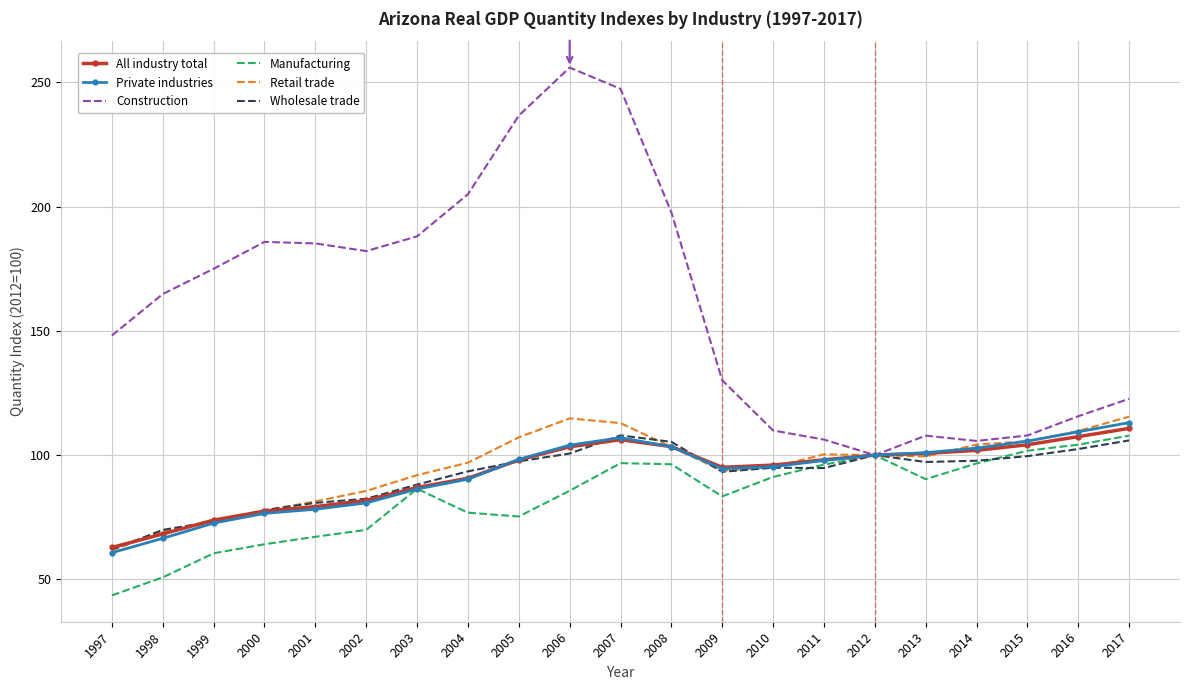

The value of Private industries at 2008 is 70.7. True or false?

False